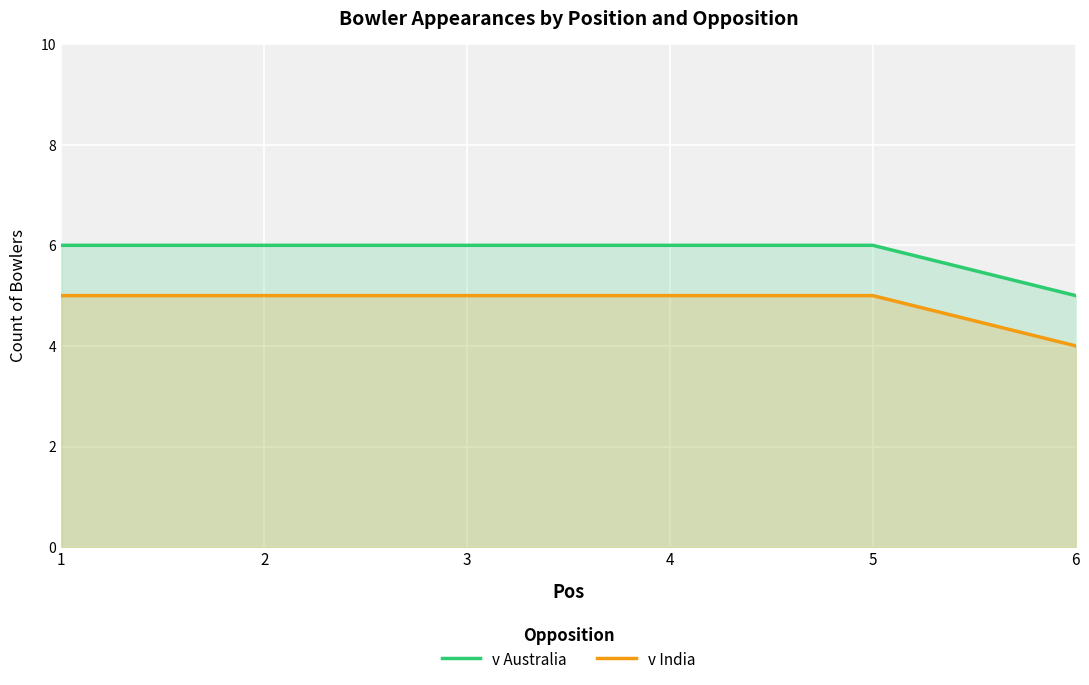

What is the maximum value shown in the chart?

6